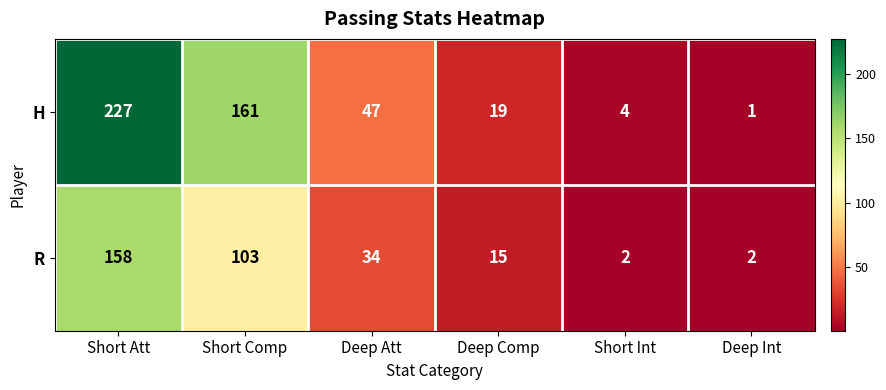

Reading right to left, what are all the values shown in this chart?

H: Deep Int=1	Short Int=4	Deep Comp=19	Deep Att=47	Short Comp=161	Short Att=227
R: Deep Int=2	Short Int=2	Deep Comp=15	Deep Att=34	Short Comp=103	Short Att=158